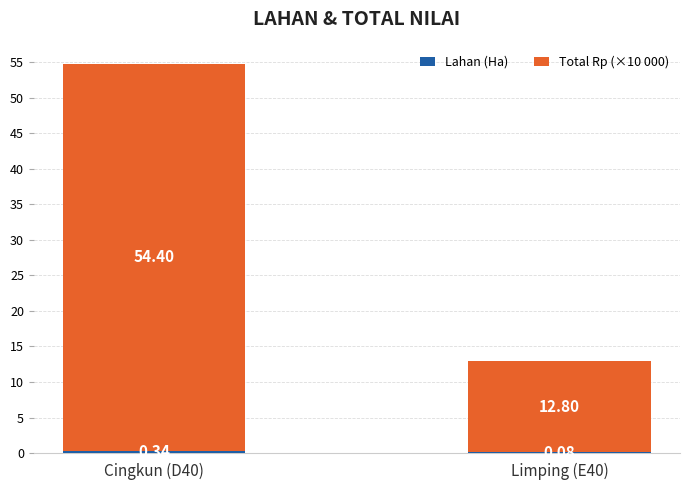

At which category is the sum across all series the highest?

Cingkun (D40)